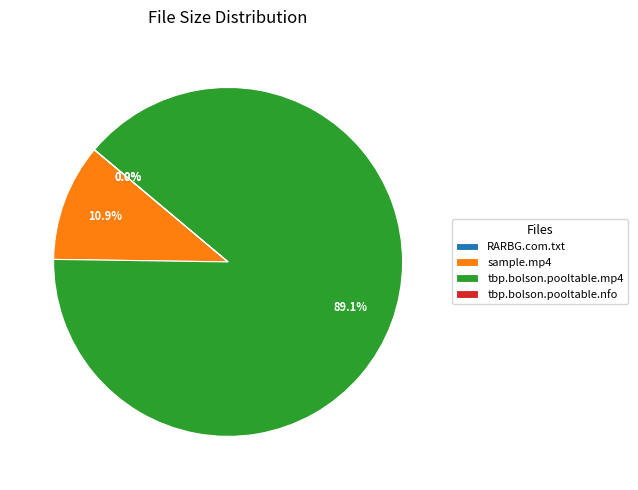

What percentage do sample.mp4 and tbp.bolson.pooltable.mp4 together represent?

100.0%